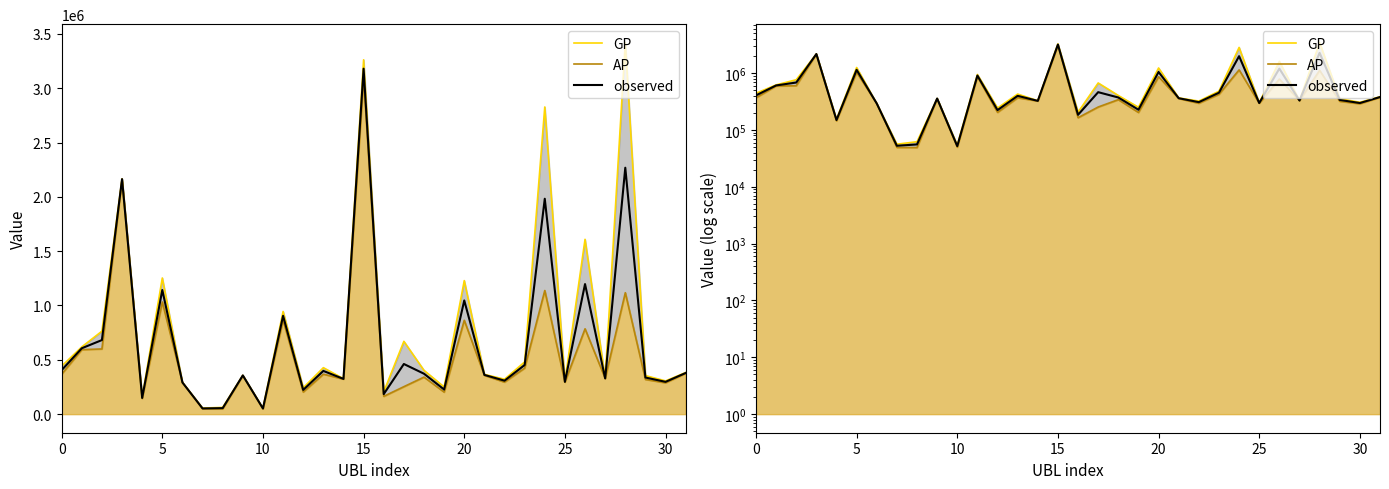

Is it true that AP equals 538264.9 at 11?

False